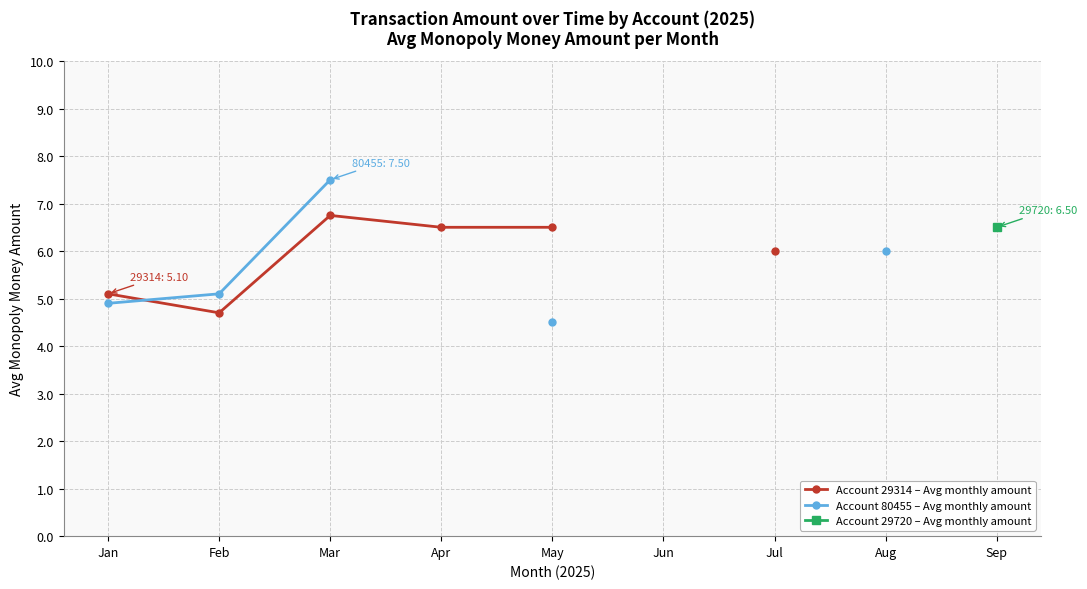

The value of Account 29720 – Avg monthly amount at Sep is 6.5. True or false?

True